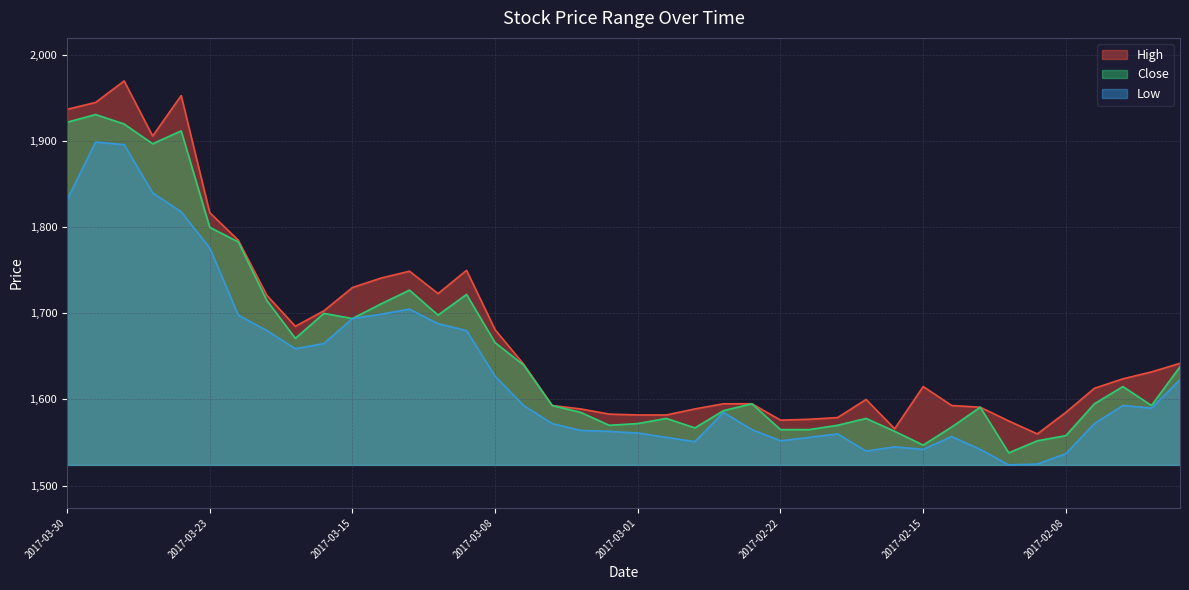

At which label is Close closest to 1734?

2017-03-13